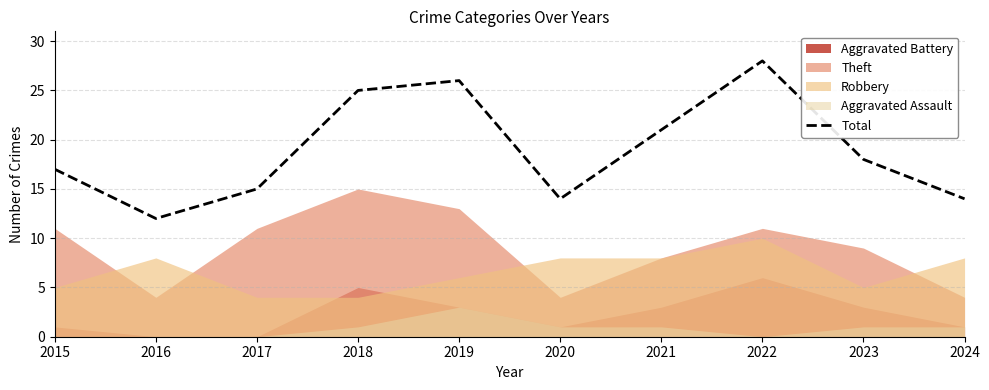

Where is the first local minimum?

2016